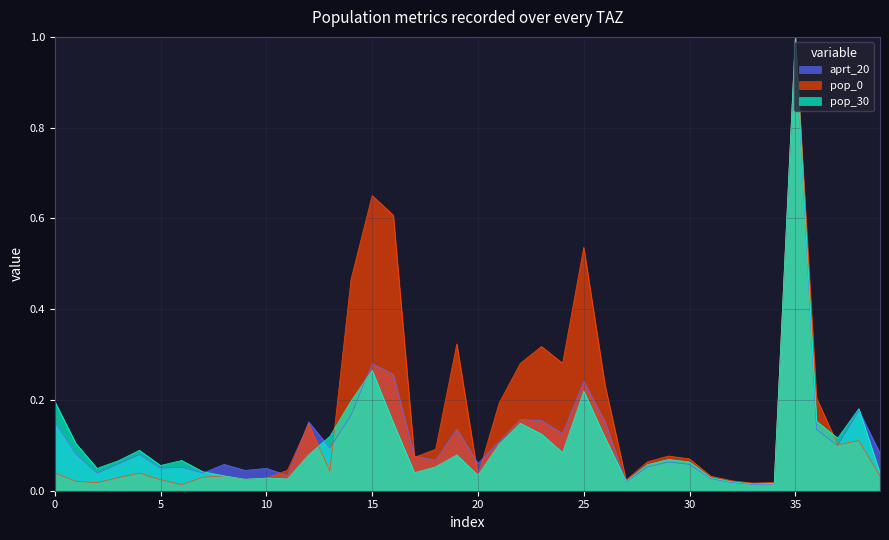

How many categories are shown in the chart?

40